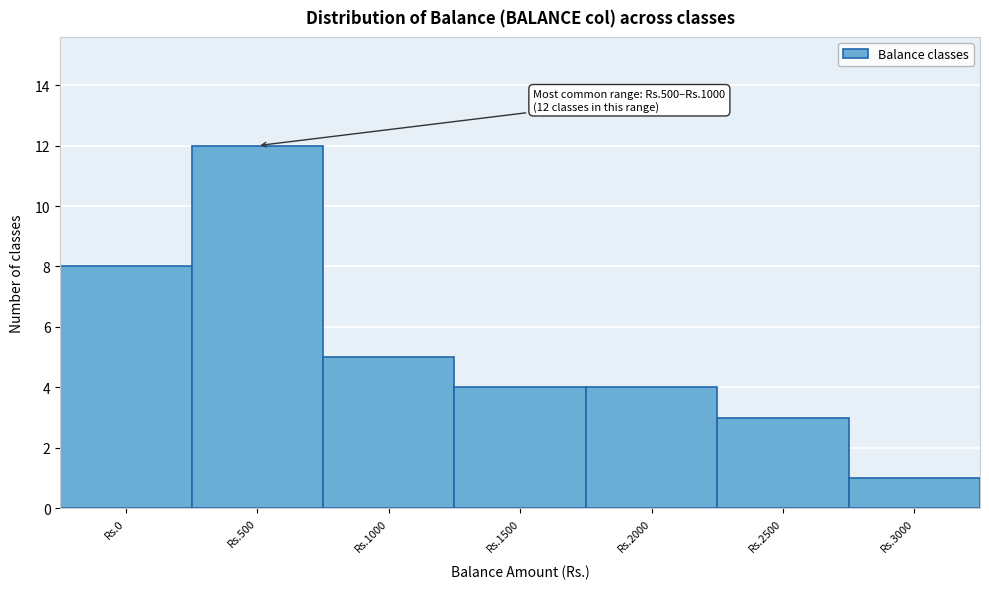

Reading left to right, extract all data points from this chart.

8	12	5	4	4	3	1